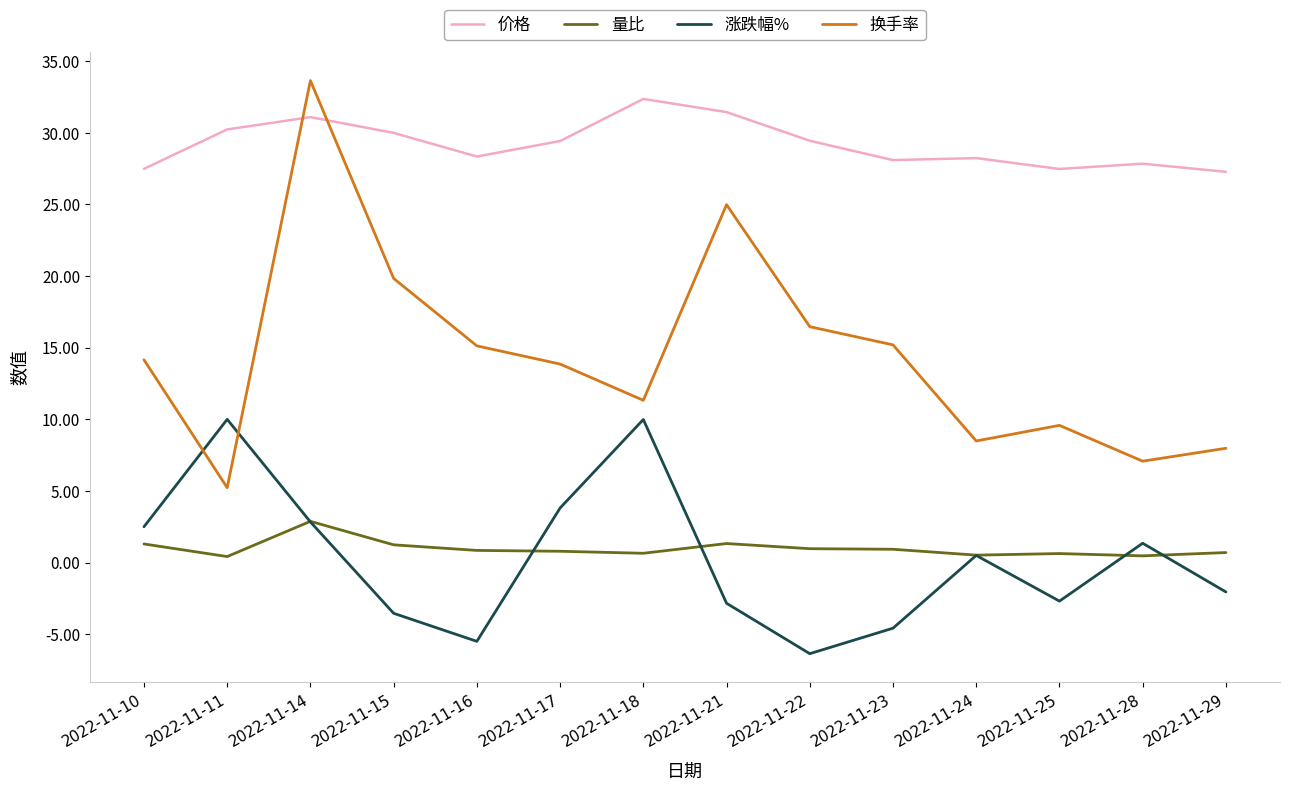

The 量比 series shows 2.9 at 2022-11-14. True or false?

True